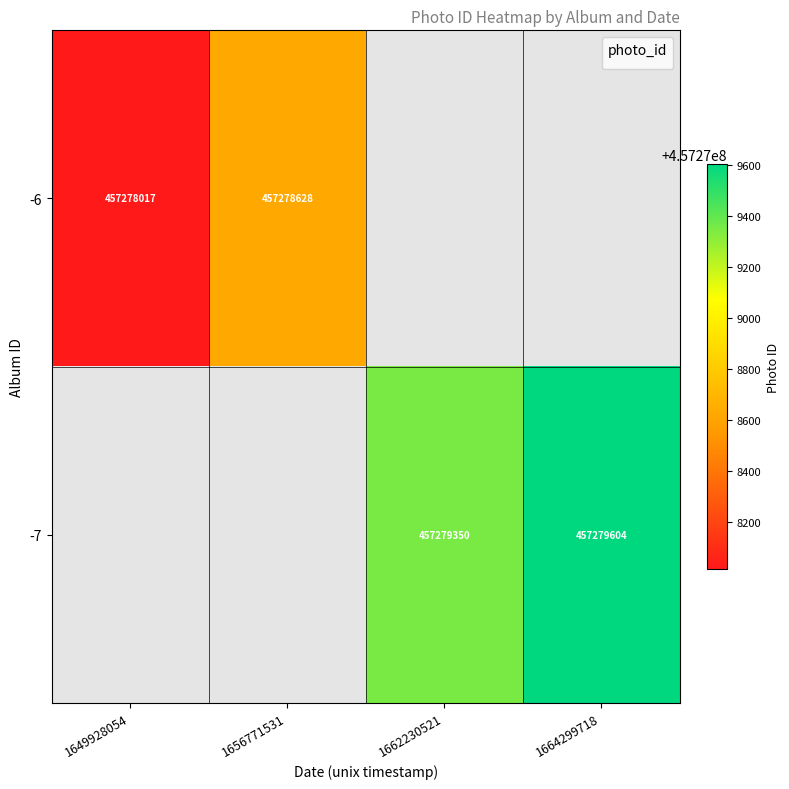

True or false: -6 has a value of 172597381 at 1649928054.

False